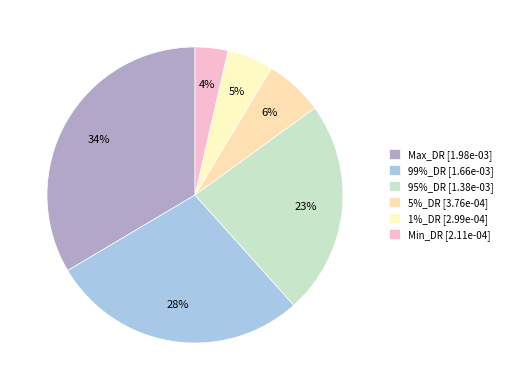

How many slices are in this pie chart?

6